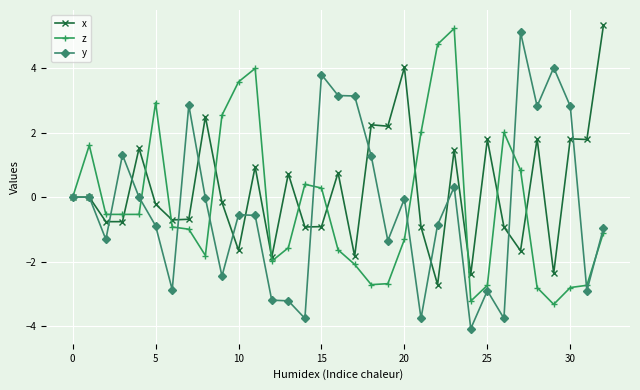

True or false: y and z cross at least once.

True